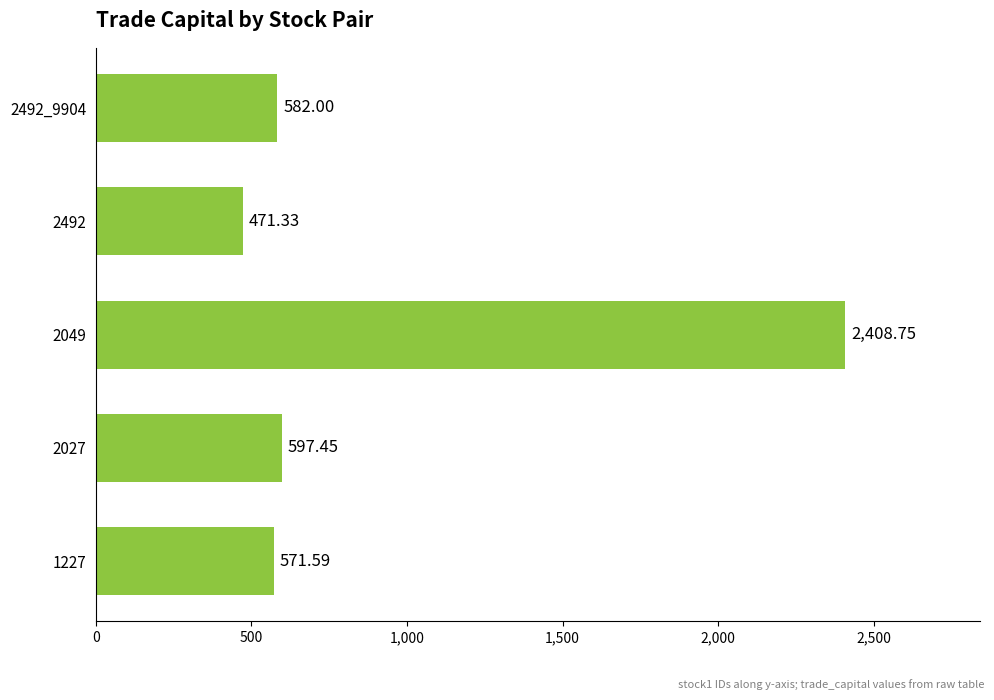

What is the ratio of the value at 2049 to the value at 2492_9904?

4.1